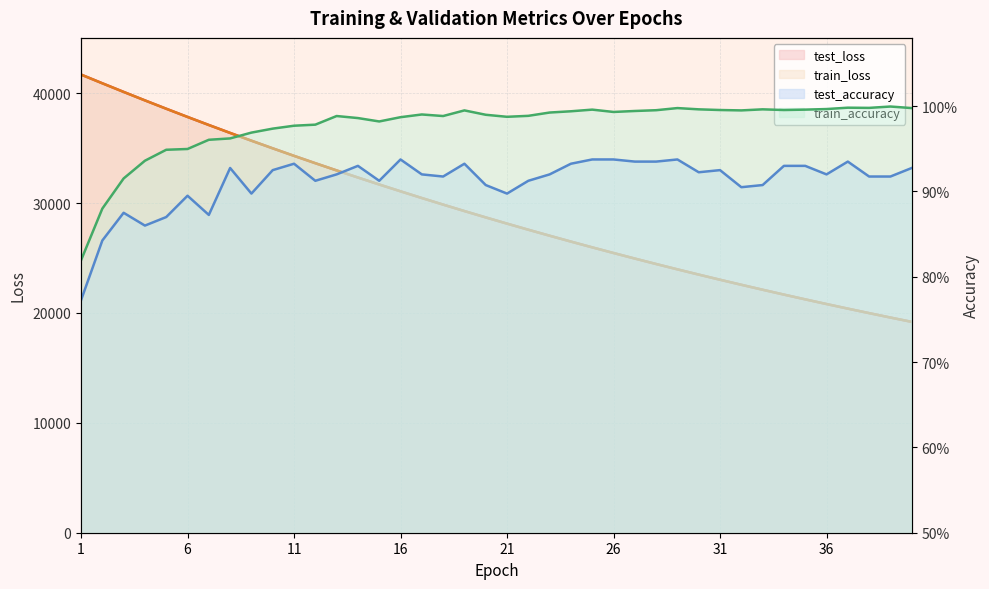

Reading left to right, what are all the values shown in this chart?

test_loss: 41690.3	40896.3	40112.4	39339.7	38580.9	37833.4	37100.2	36378.9	35672.2	34976.6	34293.8	33624.9	32966.7	32320.9	31687.7	31065.5	30455.8	29857.5	29269.1	28692.8	28127.5	27571.7	27026.4	26492.2	25967.4	25452.6	24947.2	24451.8	23965.5	23488.3	23020.5	22561.3	22110.9	21668.8	21235.2	20809.5	20391.9	19982.6	19580.9	19186.5
train_loss: 41687.7	40893.0	40108.7	39337.1	38578.2	37831.3	37097.7	36377.4	35669.5	34974.5	34292.2	33622.2	32964.6	32319.4	31686.0	31064.2	30454.1	29855.3	29267.5	28690.9	28125.1	27569.8	27024.8	26490.3	25965.6	25450.9	24945.8	24450.3	23964.1	23487.1	23019.0	22559.8	22109.3	21667.3	21233.7	20808.3	20390.9	19981.3	19579.6	19185.4
test_accuracy: 0.8	0.8	0.9	0.9	0.9	0.9	0.9	0.9	0.9	0.9	0.9	0.9	0.9	0.9	0.9	0.9	0.9	0.9	0.9	0.9	0.9	0.9	0.9	0.9	0.9	0.9	0.9	0.9	0.9	0.9	0.9	0.9	0.9	0.9	0.9	0.9	0.9	0.9	0.9	0.9
train_accuracy: 0.8	0.9	0.9	0.9	0.9	0.9	1.0	1.0	1.0	1.0	1.0	1.0	1.0	1.0	1.0	1.0	1.0	1.0	1.0	1.0	1.0	1.0	1.0	1.0	1.0	1.0	1.0	1.0	1.0	1.0	1.0	1.0	1.0	1.0	1.0	1.0	1.0	1.0	1.0	1.0